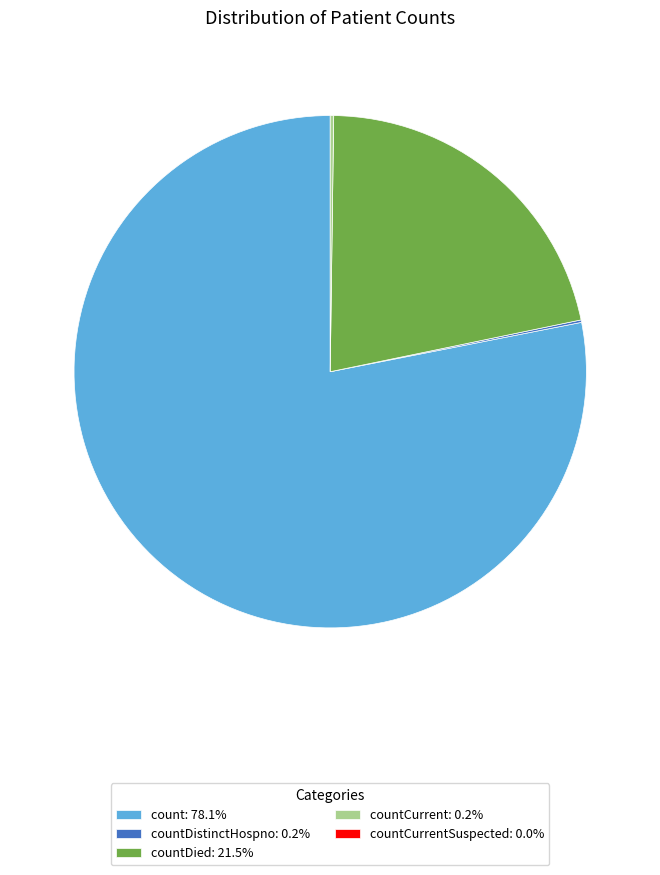

Is there any slice that represents more than half of the pie?

Yes